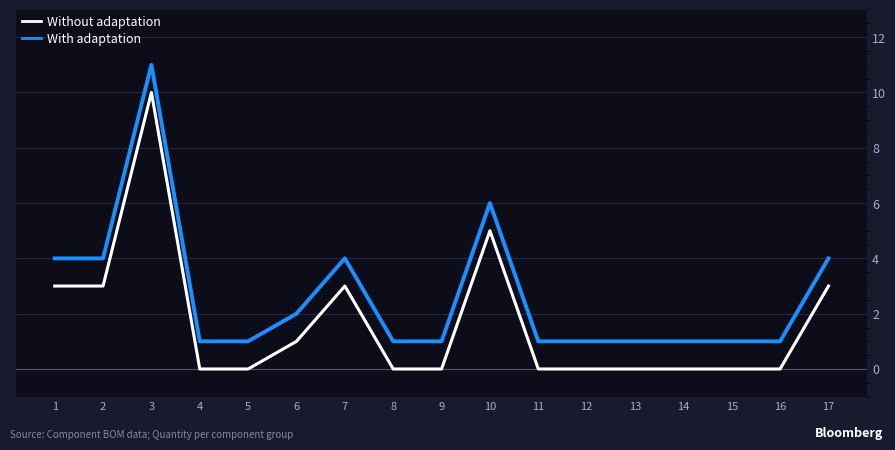

At which category is the sum across all series the highest?

3